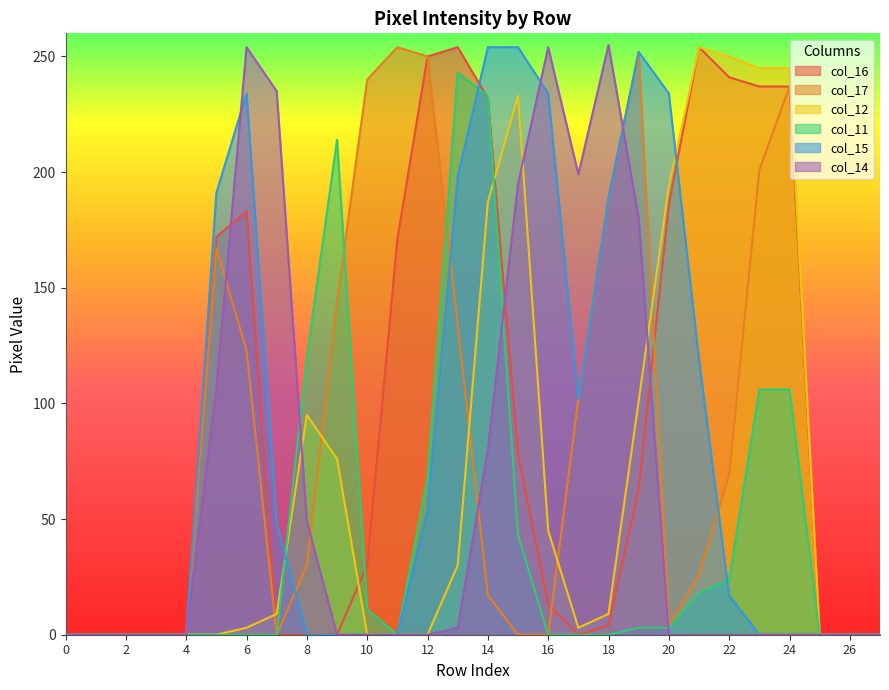

Which series ends up on top after the final intersection of col_15 and col_12?

col_12